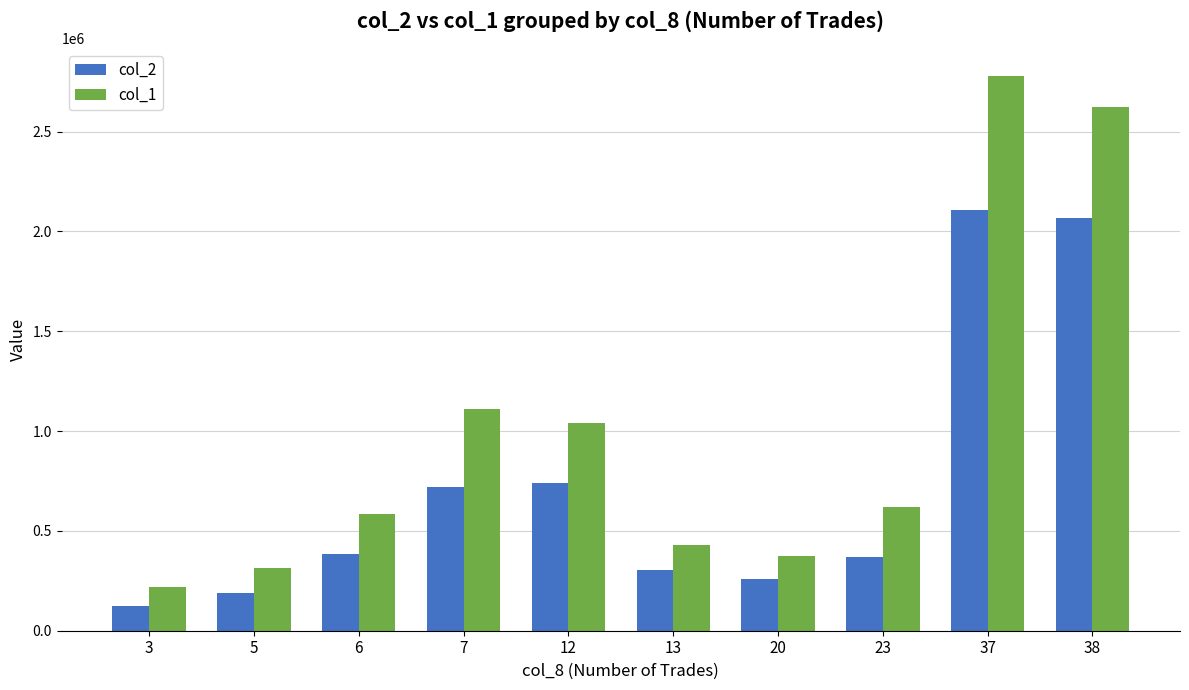

Reading left to right, what are all the values shown in this chart?

col_2: 122000	186780	385610	718270	741160	303670	260330	368970	2107150	2066780
col_1: 220000	313000	587000	1112000	1038000	428000	373000	622000	2778000	2621000